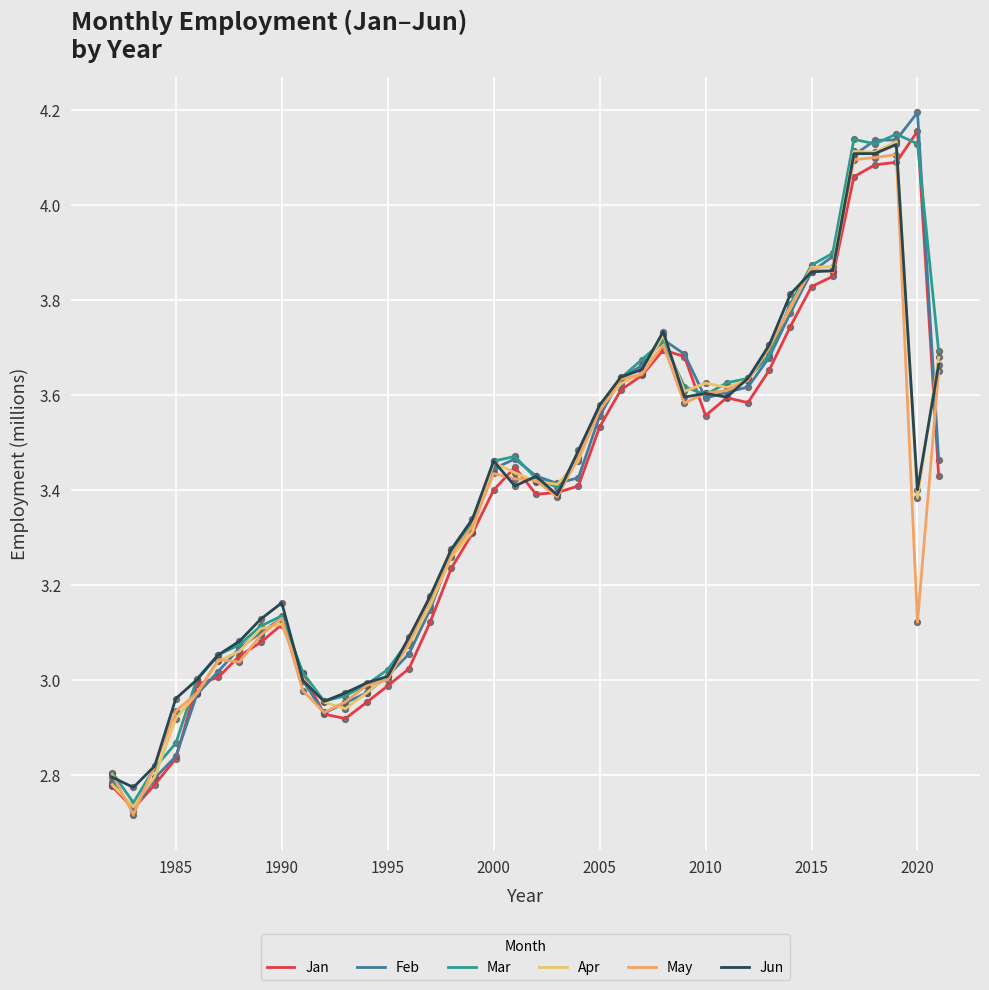

What are all the series names shown in the legend?

Jan, Feb, Mar, Apr, May, Jun